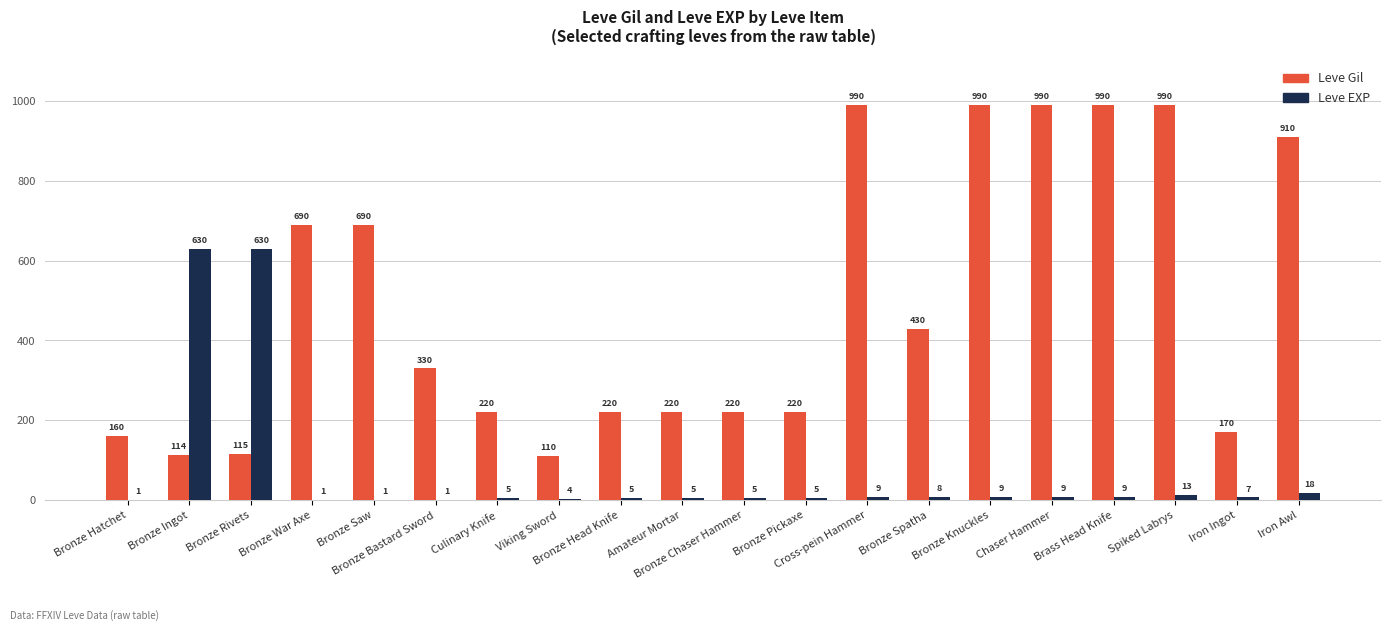

Which series changed the most between Bronze War Axe and Viking Sword?

Leve Gil